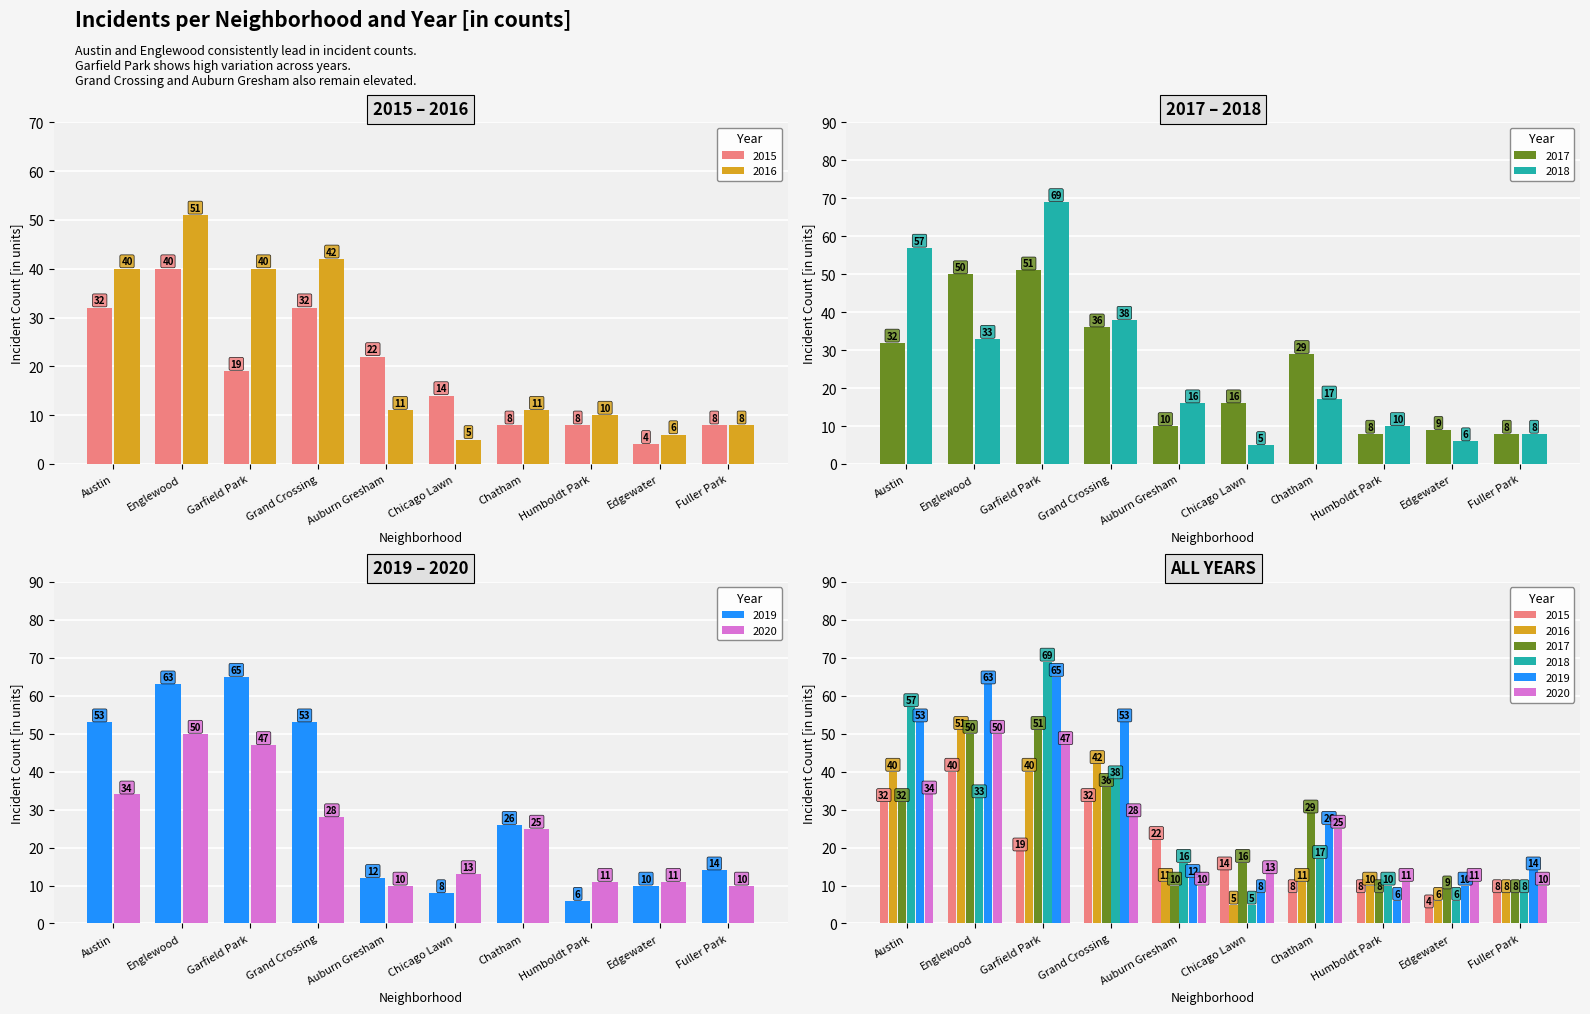

True or false: 2019 has a value of 21 at Fuller Park.

False